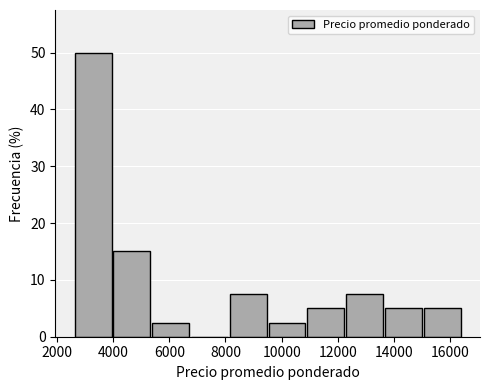

Over which range of the x-axis is the bar tallest?

2600 to 3980